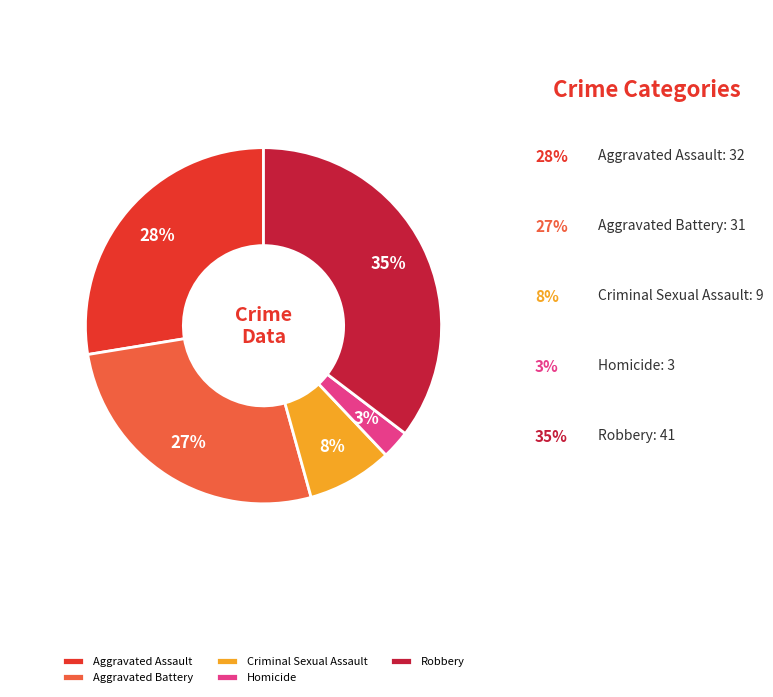

To the nearest percent, what portion does Criminal Sexual Assault represent?

8%